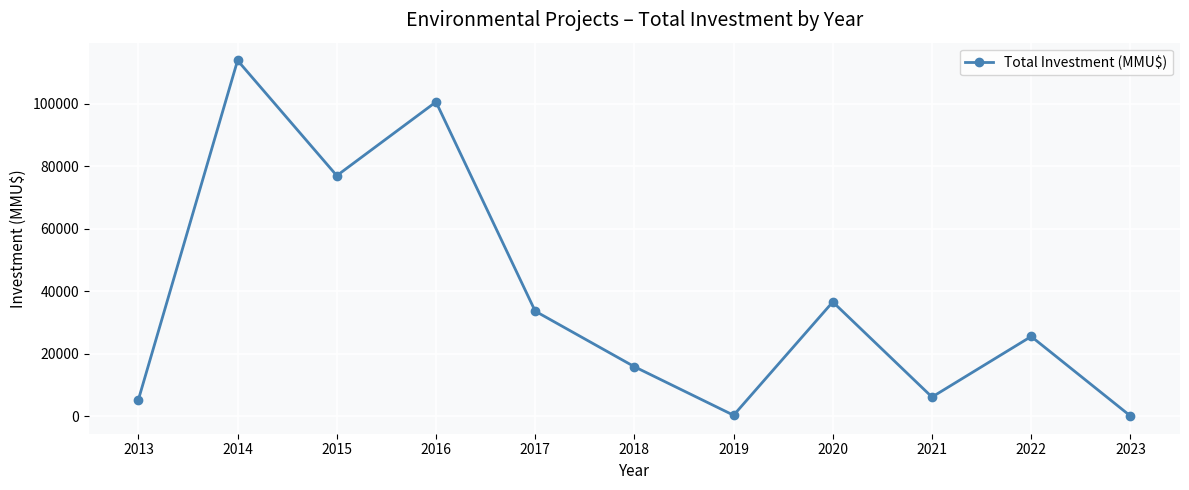

What is the change in value from 2018 to 2020?

+20740